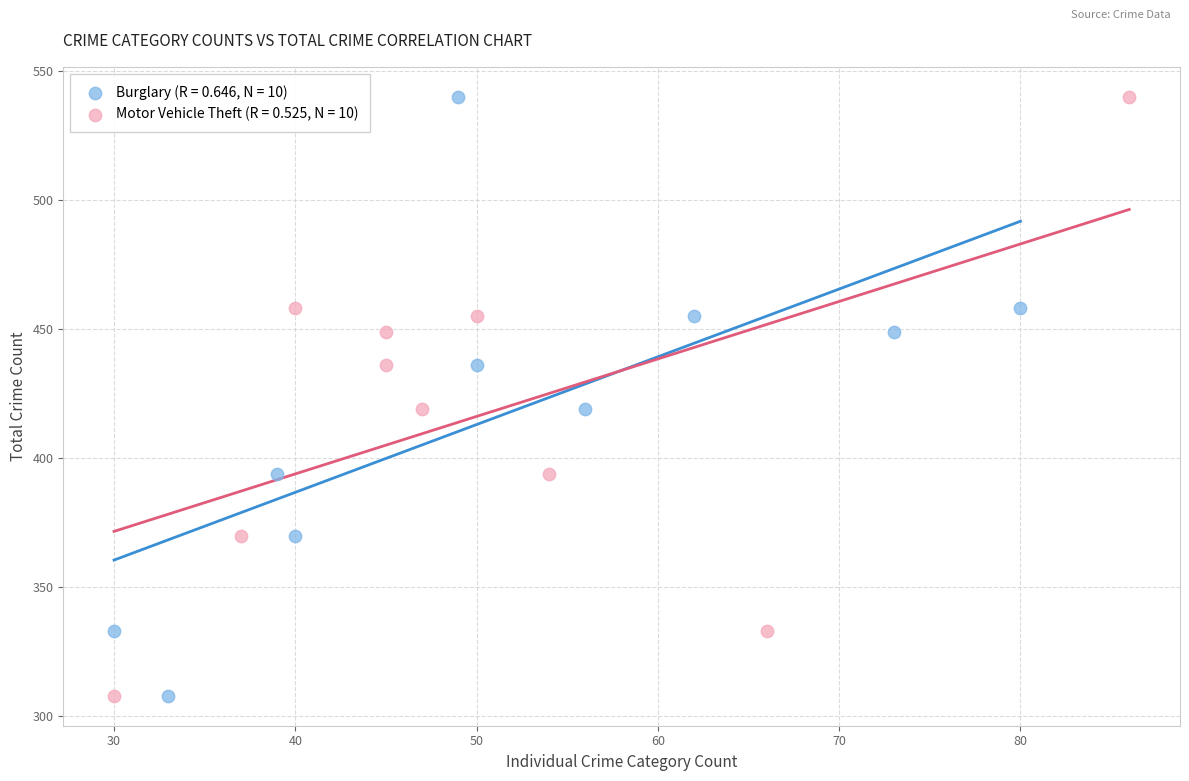

What are all the series names shown in the legend?

Burglary (R = 0.646, N = 10), Motor Vehicle Theft (R = 0.525, N = 10)